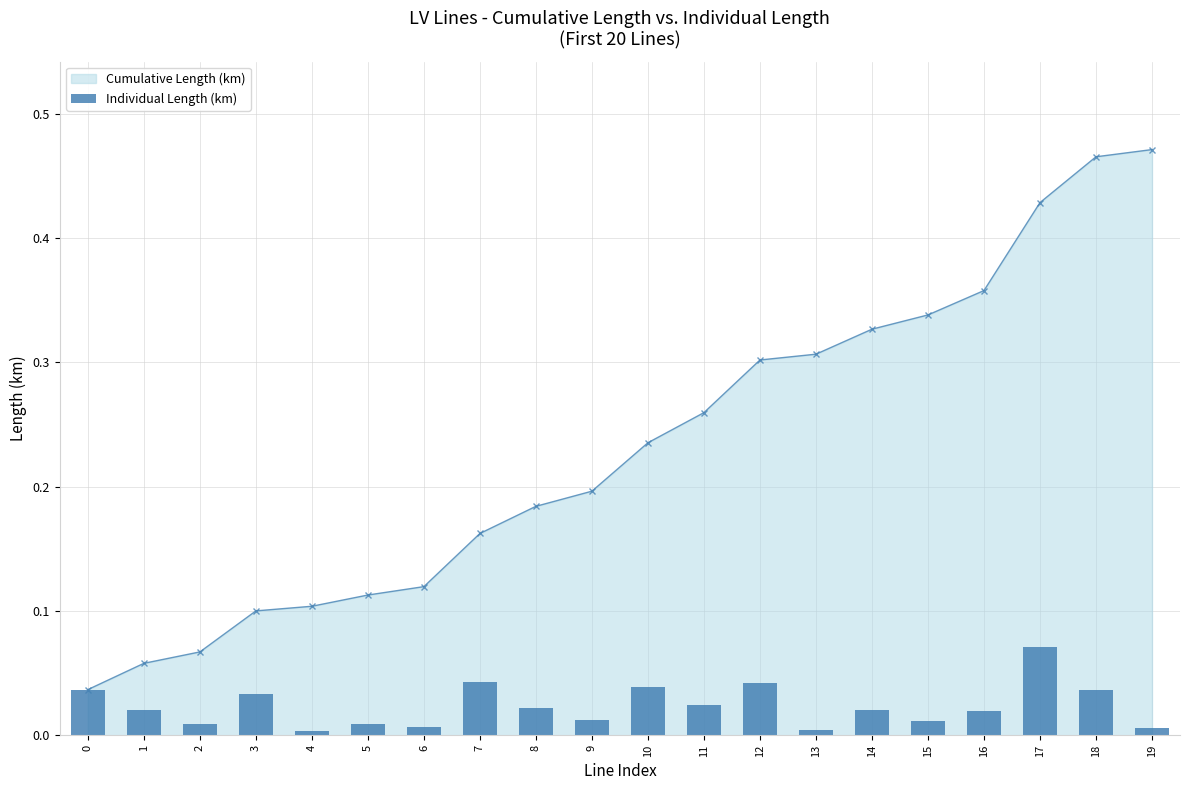

True or false: the data shows 0.0 at 2.

True